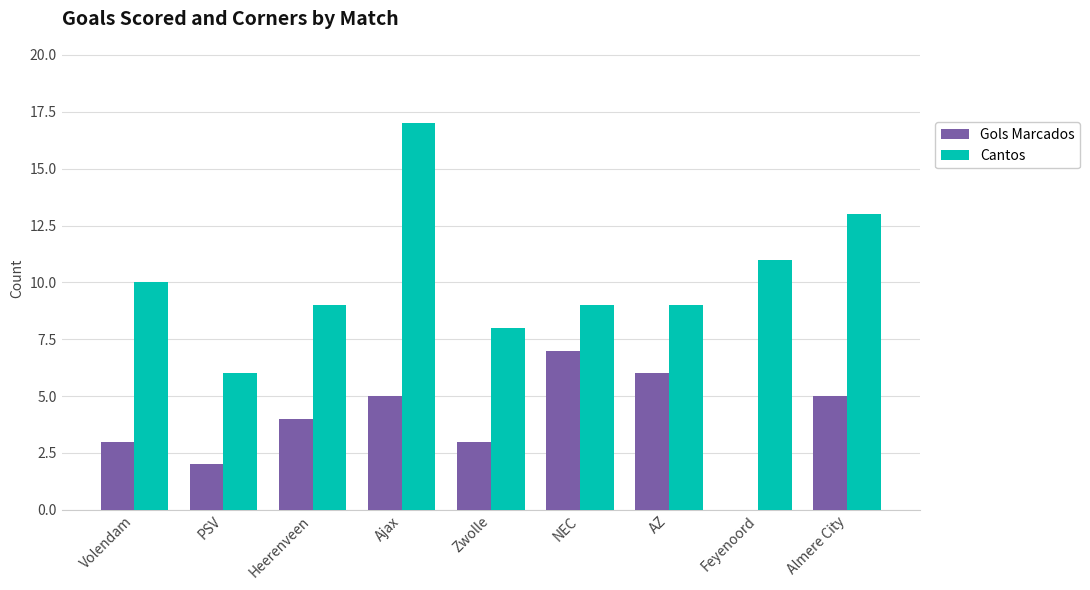

Reading left to right, transcribe all the data shown in this chart.

Gols Marcados: Volendam=3	PSV=2	Heerenveen=4	Ajax=5	Zwolle=3	NEC=7	AZ=6	Feyenoord=0	Almere City=5
Cantos: Volendam=10	PSV=6	Heerenveen=9	Ajax=17	Zwolle=8	NEC=9	AZ=9	Feyenoord=11	Almere City=13